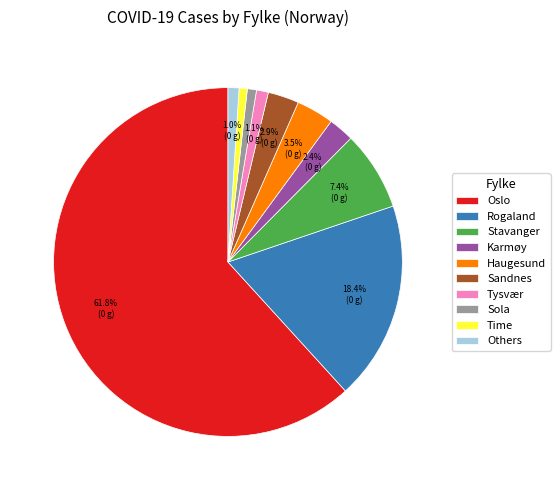

Which slice is the largest?

Oslo